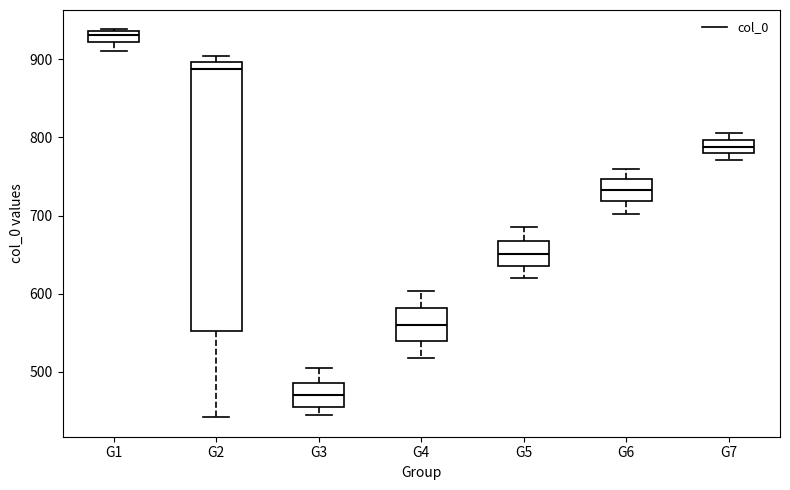

Where does the median line of the box for G1 sit on the y-axis? The values are not printed on the chart, so give them approximately, as read against the axis.

930